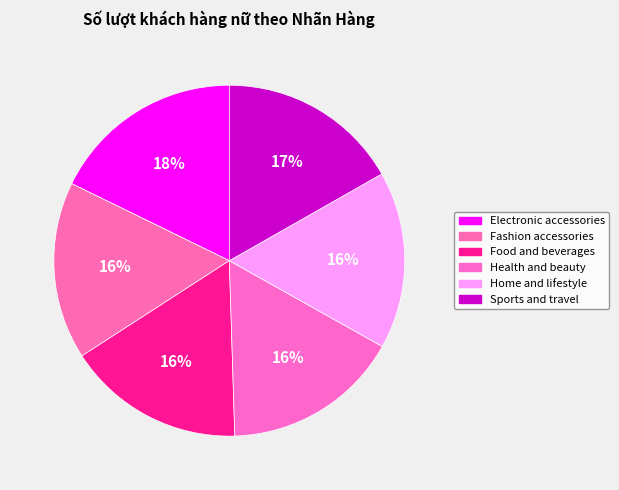

To the nearest percent, what percentage of the pie is Health and beauty?

16%